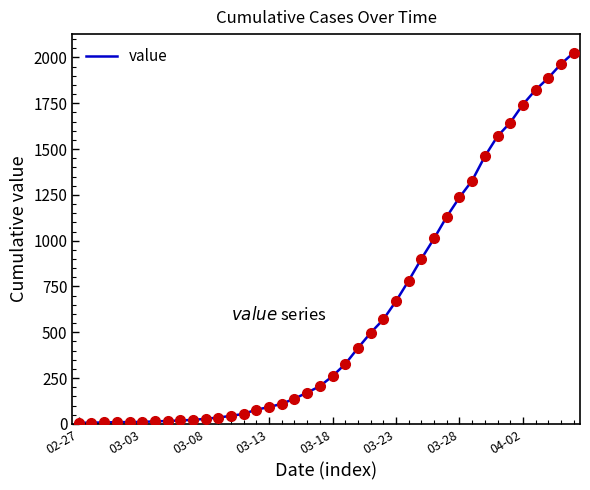

What is the greatest value displayed?

2026